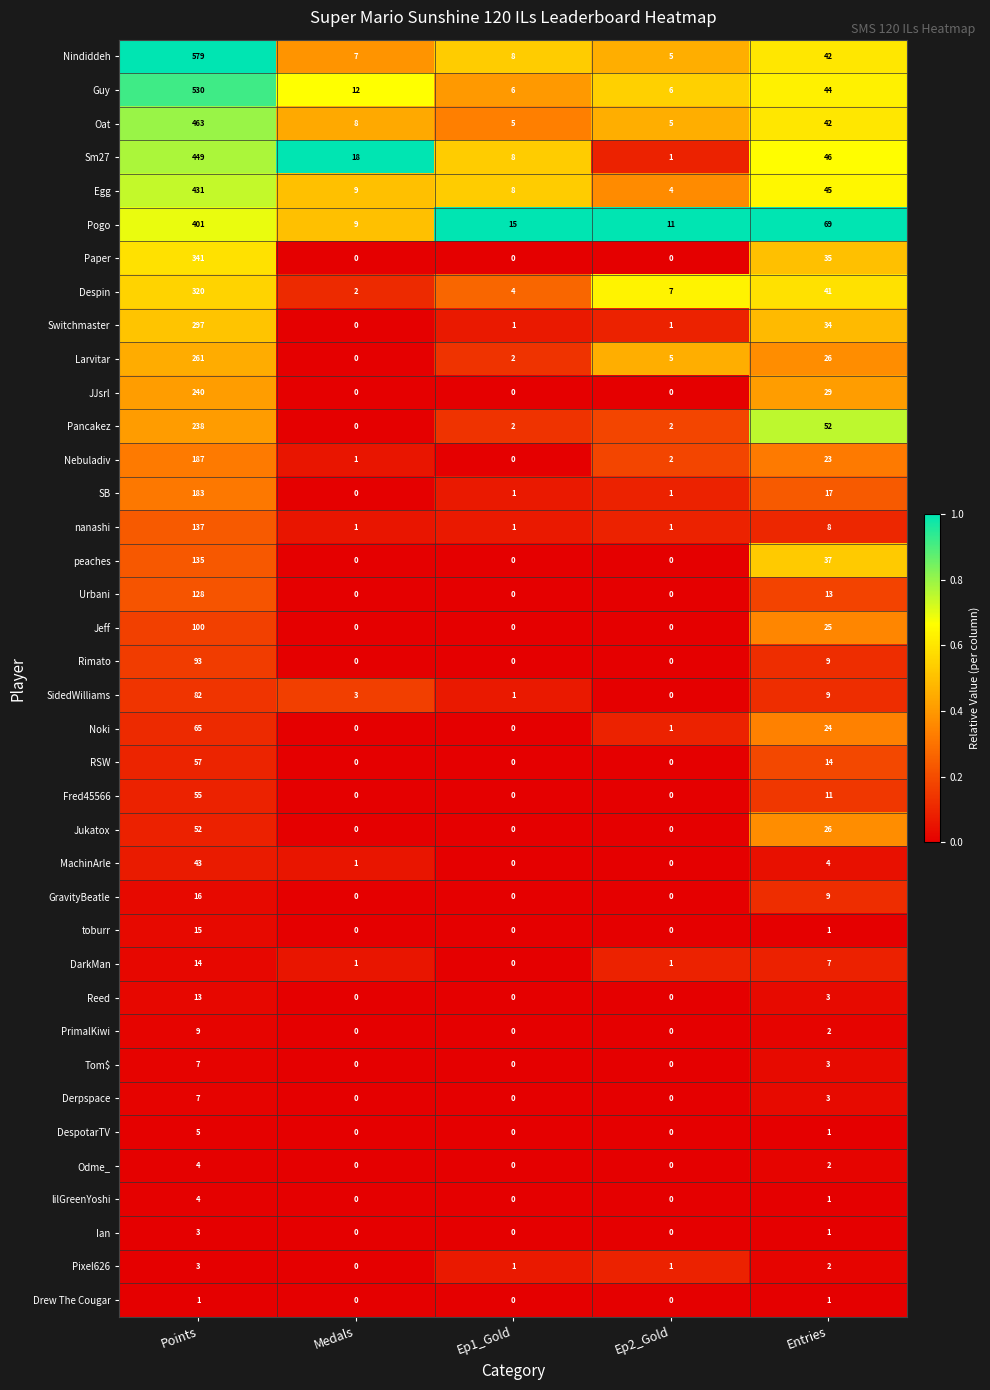

What is the spread (max minus min) of values at Points?

578